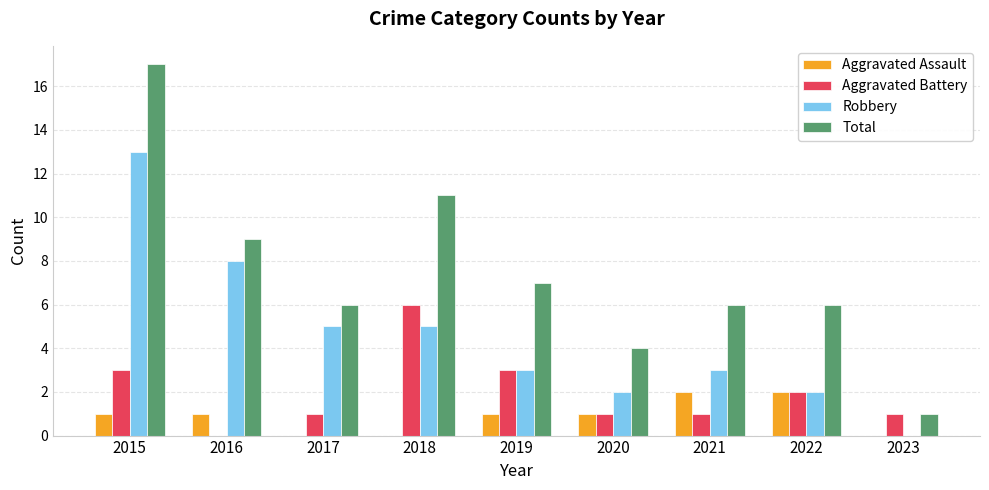

True or false: Total has a value of 9 at 2016.

True